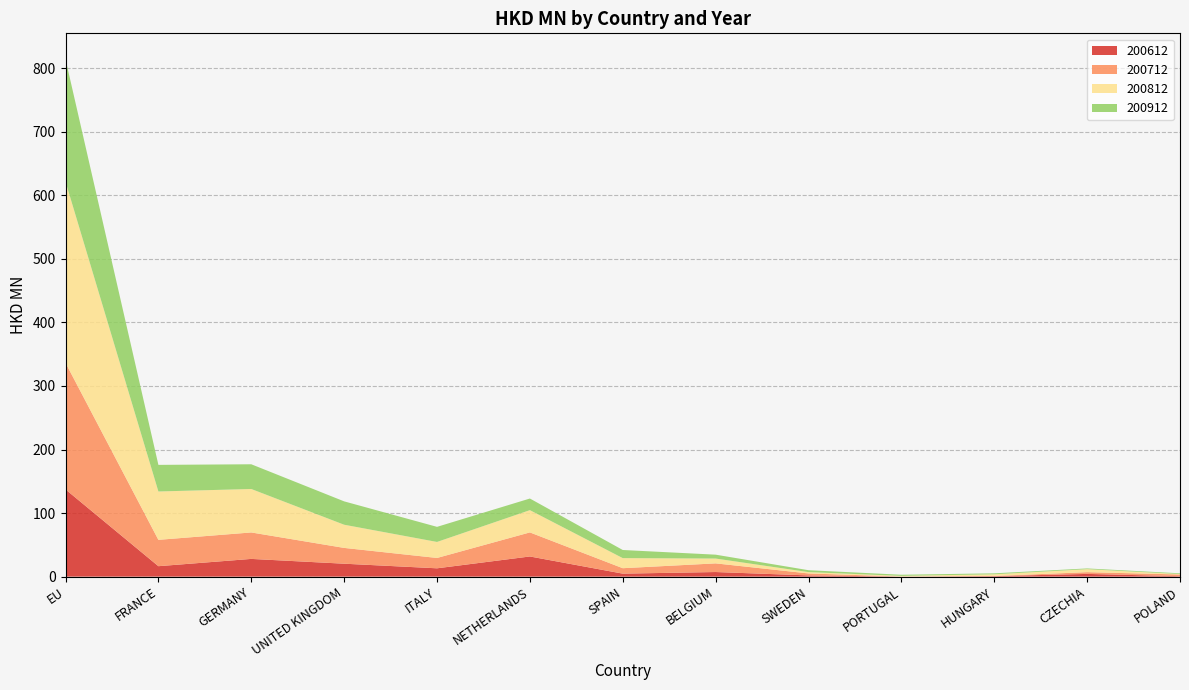

Reading left to right, extract all data points from this chart.

200612: 137.2	16.4	27.9	20.3	13.1	31.7	4.7	7.2	1.9	0.1	0.8	4.3	0.7
200712: 199.1	41.5	41.6	24.9	16.3	37.9	8.6	13.6	3.1	0.1	0.3	2.8	2.7
200812: 285.0	76.1	68.4	36.5	25.2	35.0	15.9	7.6	2.1	1.0	2.6	4.7	0.7
200912: 192.7	41.9	38.9	36.8	23.7	18.3	12.8	6.1	3.0	1.8	1.5	1.2	1.1